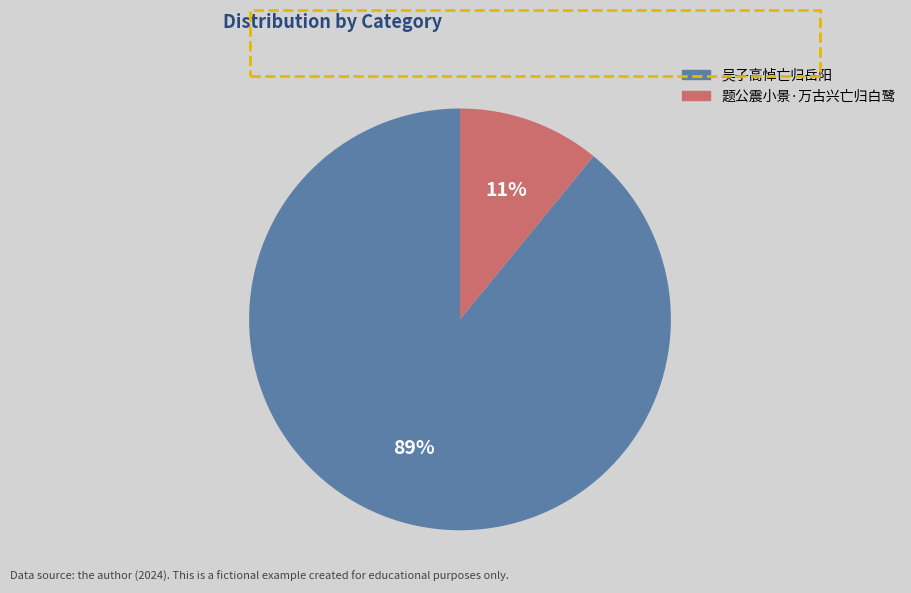

What is the ratio of the value at 题公震小景·万古兴亡归白鹭 to the value at 吴子高悼亡归岳阳?

0.1